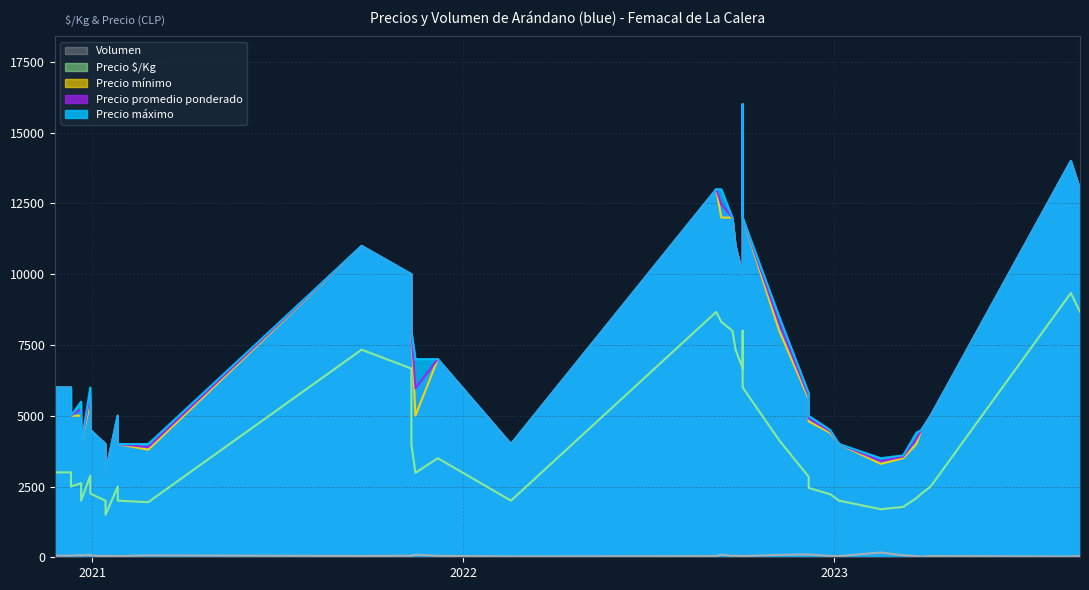

Rank the categories by Volumen value from lowest to highest.

2023-03-28, 2023-08-22, 2022-02-17, 2023-01-06, 2022-09-07, 2021-01-26, 2022-09-23, 2022-10-03, 2022-10-03, 2021-09-23, 2021-01-14, 2022-12-28, 2022-12-28, 2023-04-06, 2021-01-26, 2023-08-31, 2022-10-03, 2023-03-23, 2020-11-25, 2021-01-14, 2020-12-11, 2021-12-07, 2021-11-11, 2021-11-11, 2020-12-11, 2021-11-11, 2022-09-26, 2020-12-21, 2020-12-30, 2020-11-25, 2021-02-25, 2023-03-10, 2022-11-08, 2020-12-21, 2020-12-30, 2021-11-15, 2022-09-12, 2022-12-07, 2022-12-07, 2023-02-16